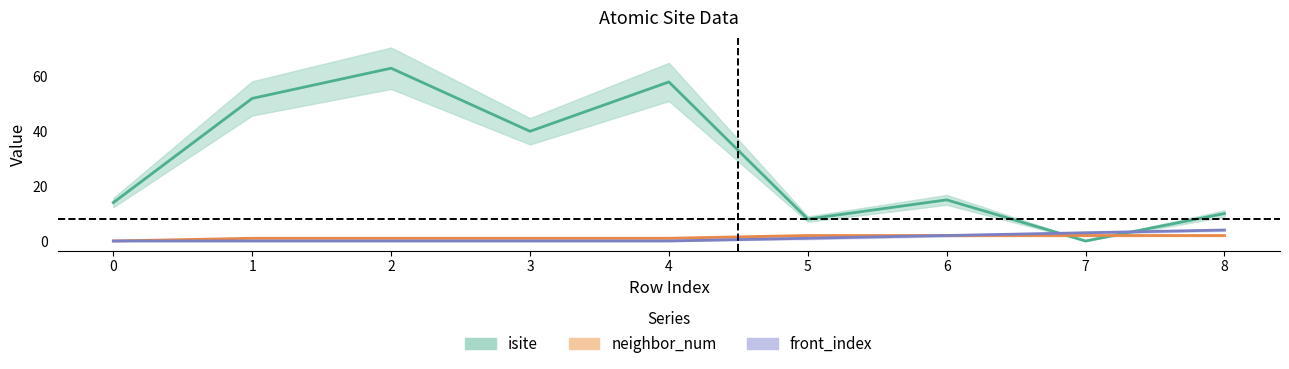

Which category has the lowest value in the isite series?

7